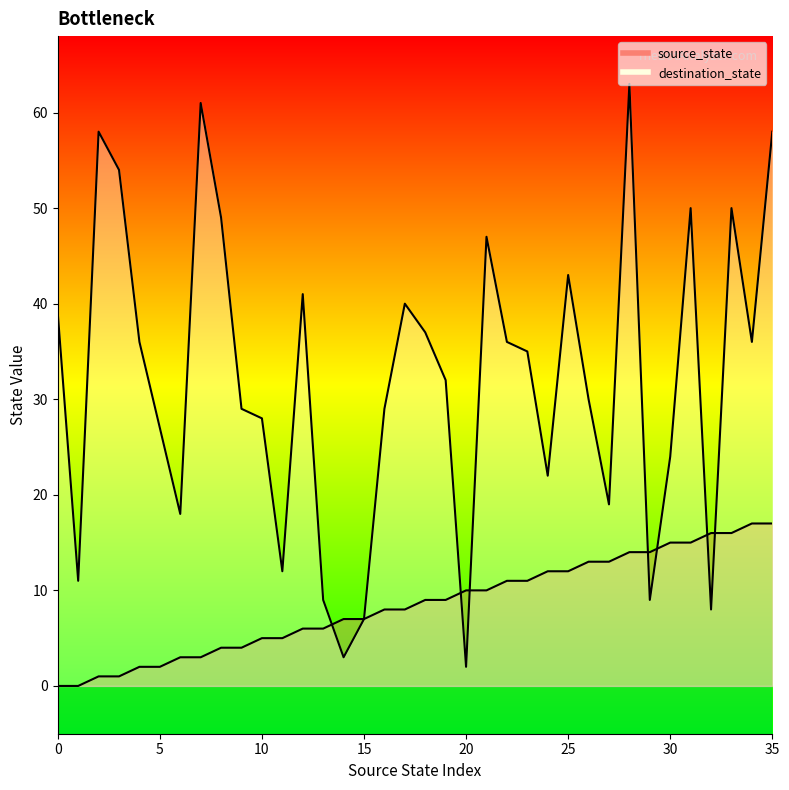

True or false: source_state has a value of 17 at 35.

True